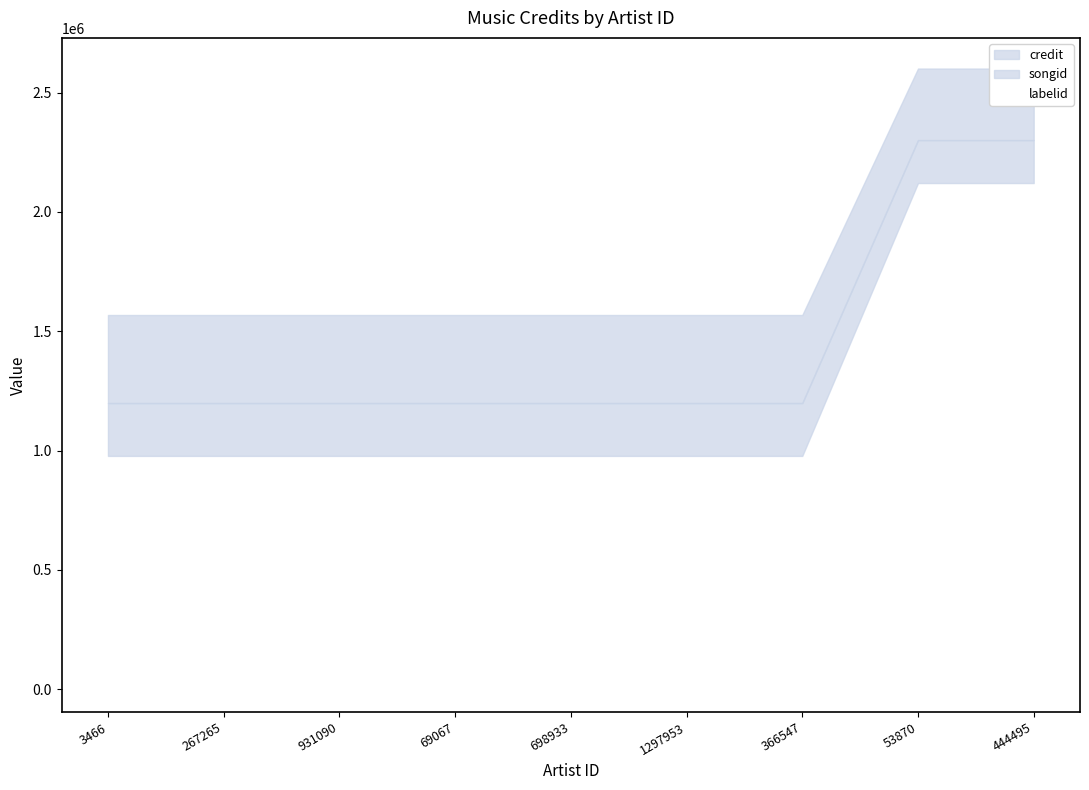

What is the label of the 2nd point from the left?

267265